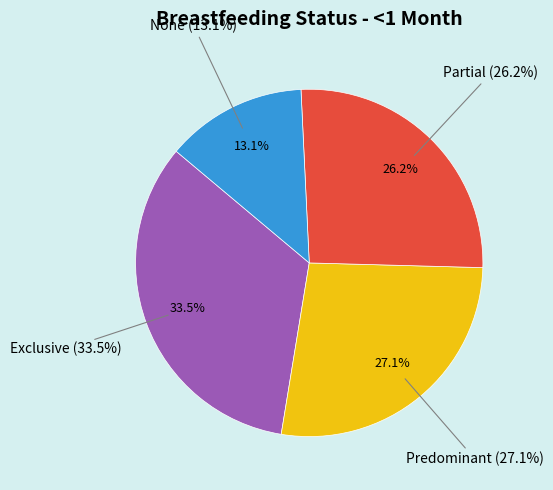

What is the smallest slice in the pie chart?

None